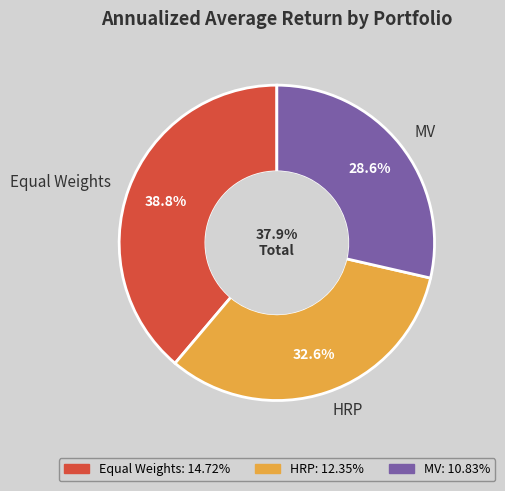

To the nearest percent, what portion does MV represent?

29%